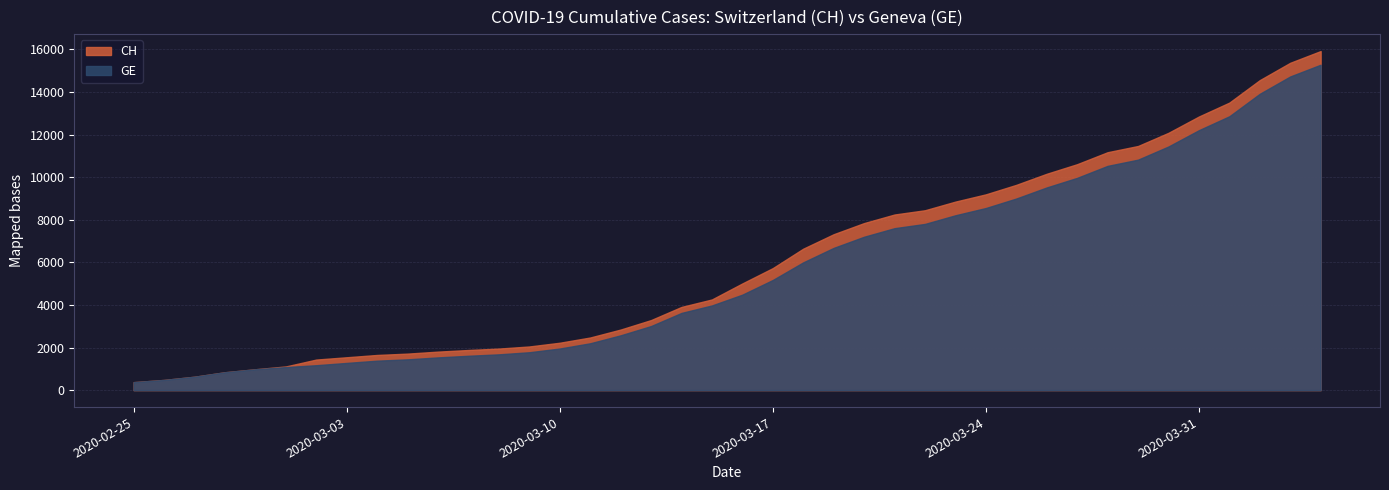

What is the maximum value shown in the chart?

15926